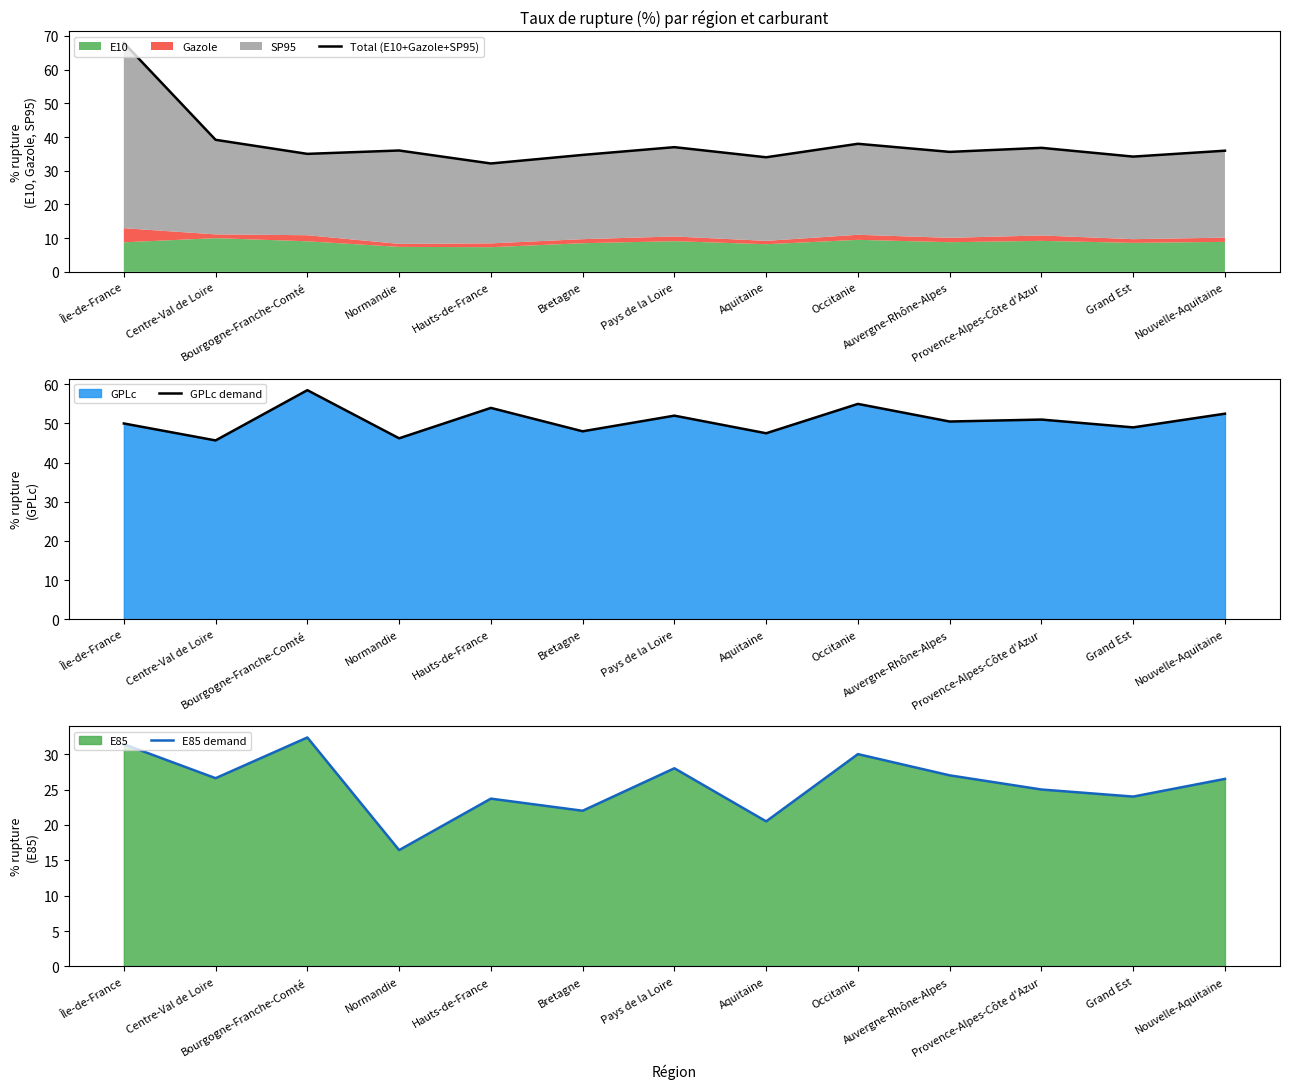

True or false: E85 demand and GPLc demand cross at least once.

False